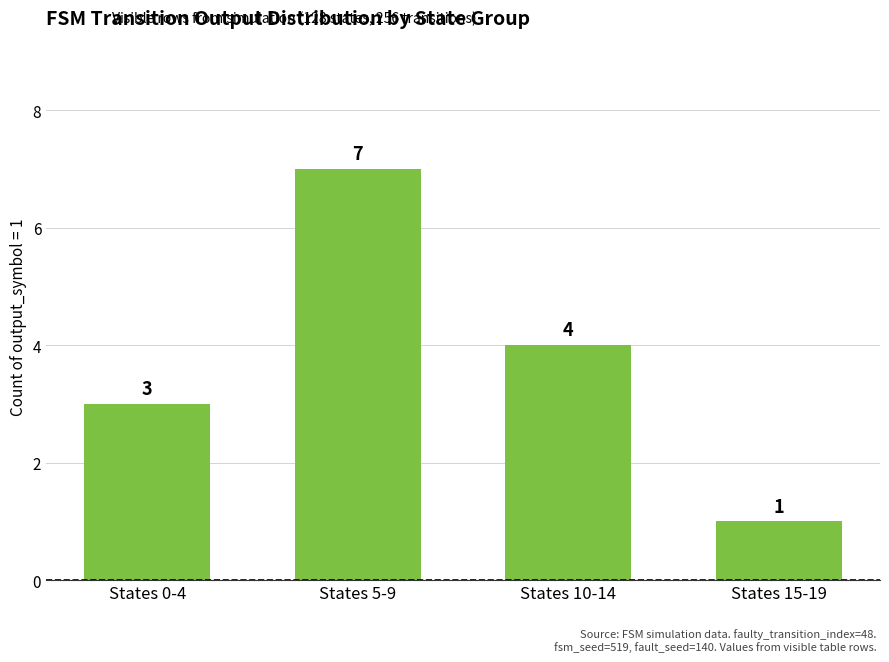

Where is the data nearest to the value 4?

States 10-14